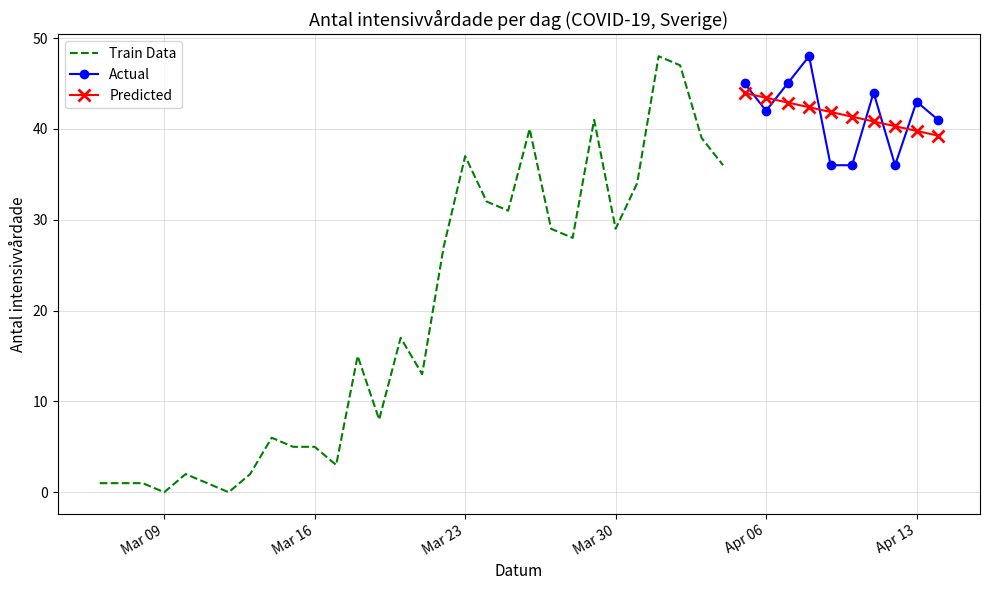

True or false: the data shows 1 at 2020-03-16.

False